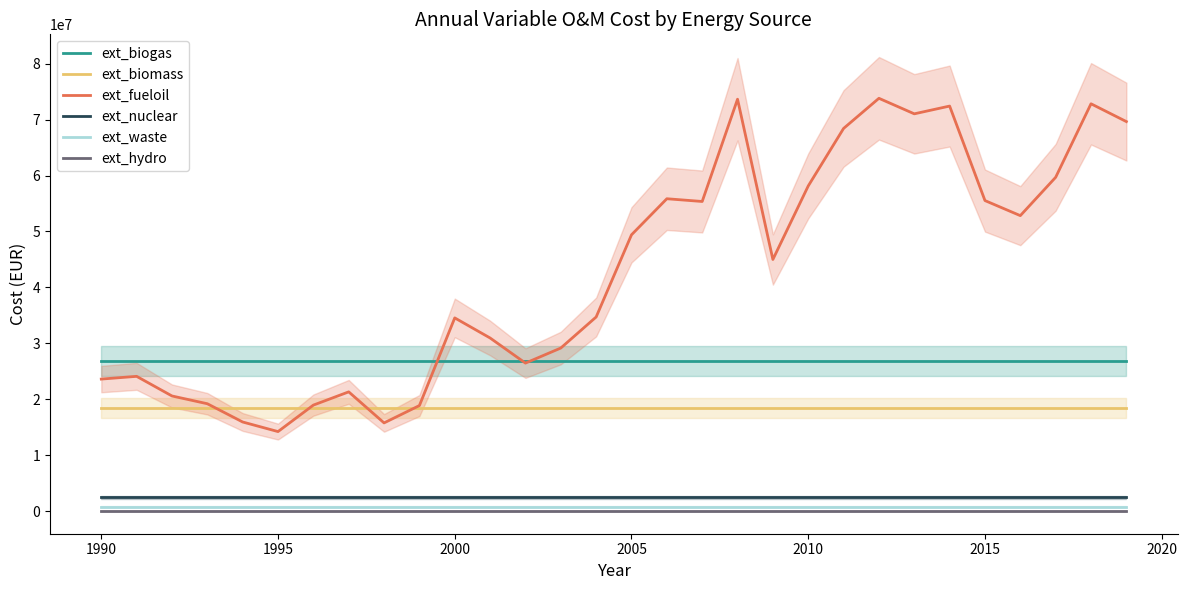

True or false: ext_biogas and ext_biomass intersect in this chart.

False